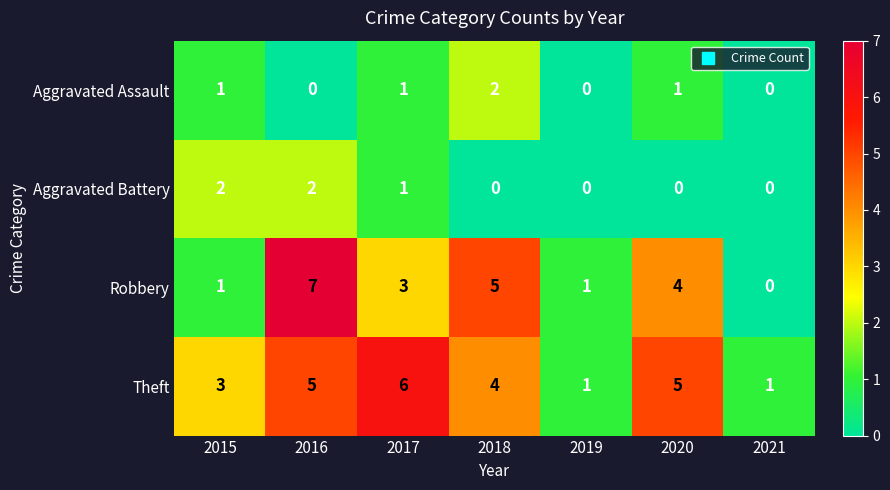

What is the greatest value displayed?

7